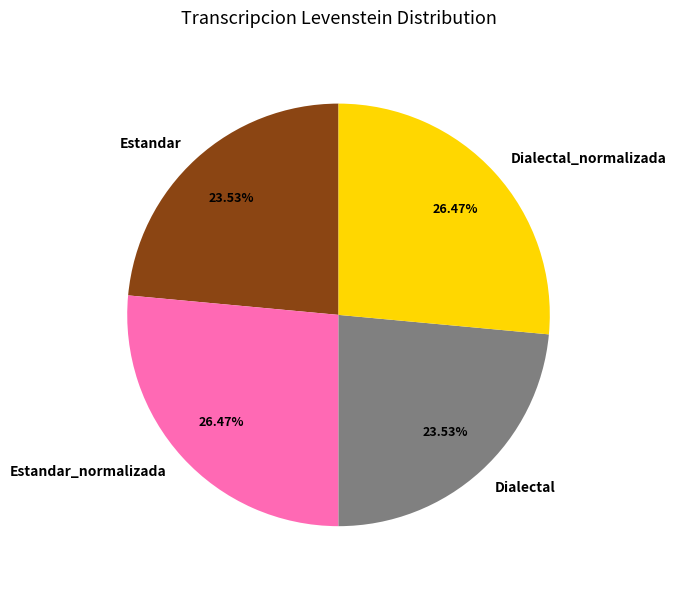

Between Estandar_normalizada and Dialectal, which is larger?

Estandar_normalizada